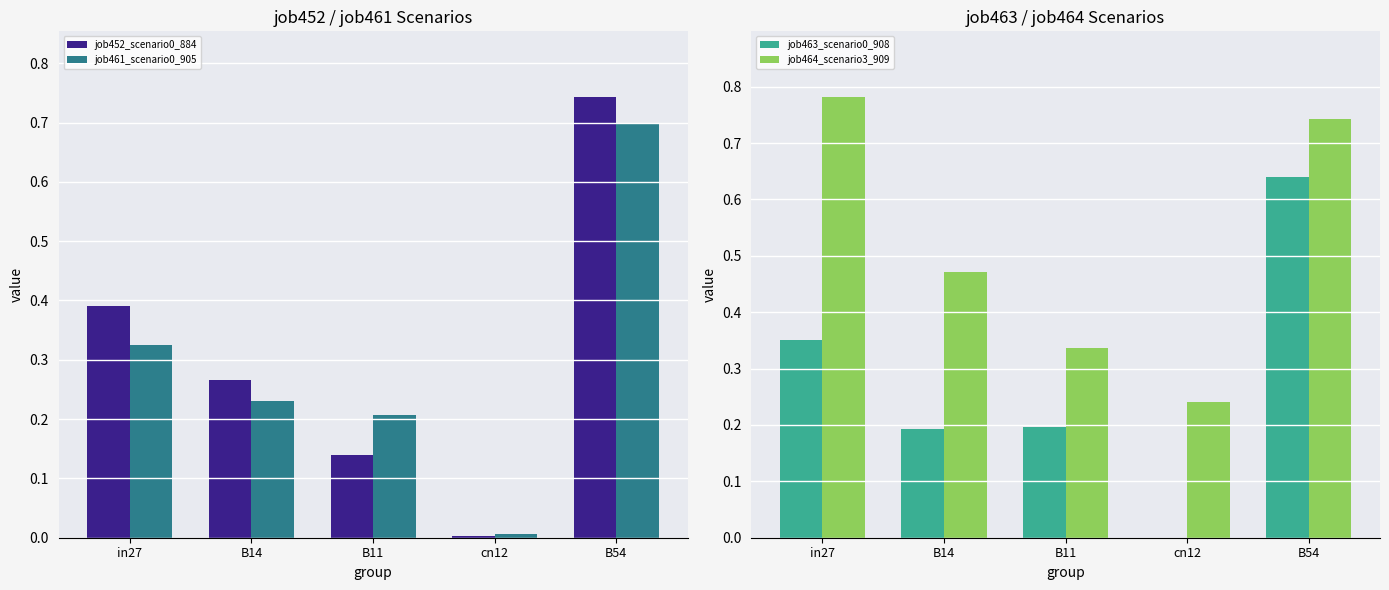

What is the sum of all job464_scenario3_909 values?

2.6